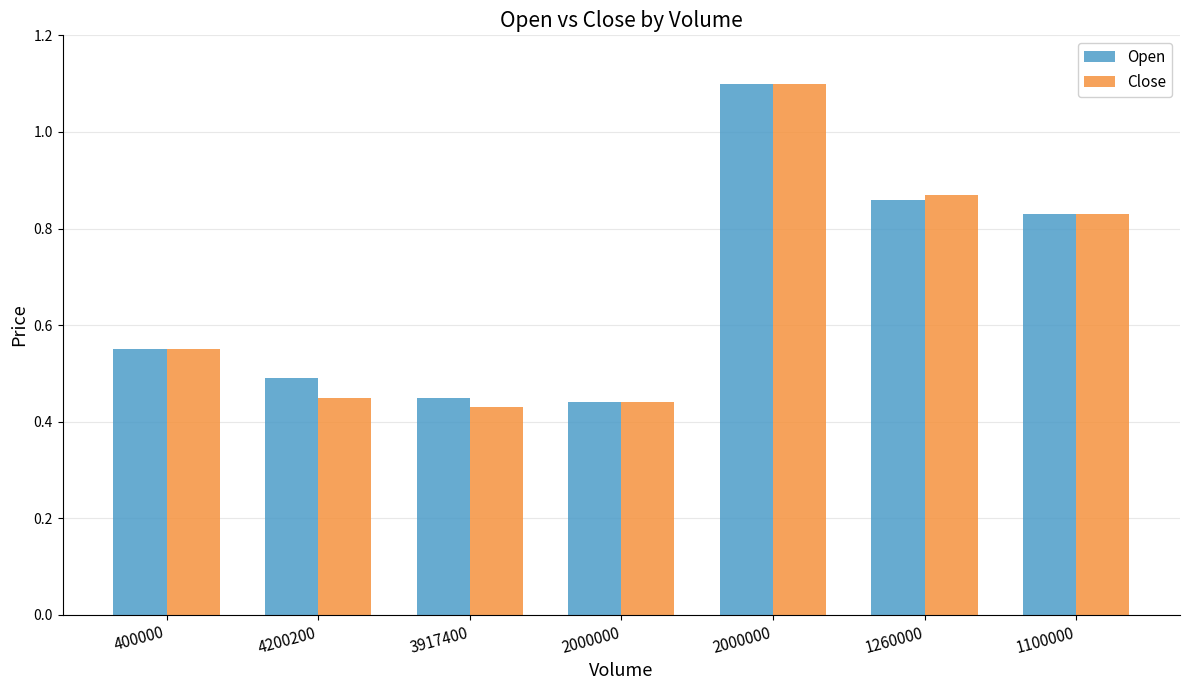

The Open series shows 1.1 at 2000000. True or false?

True